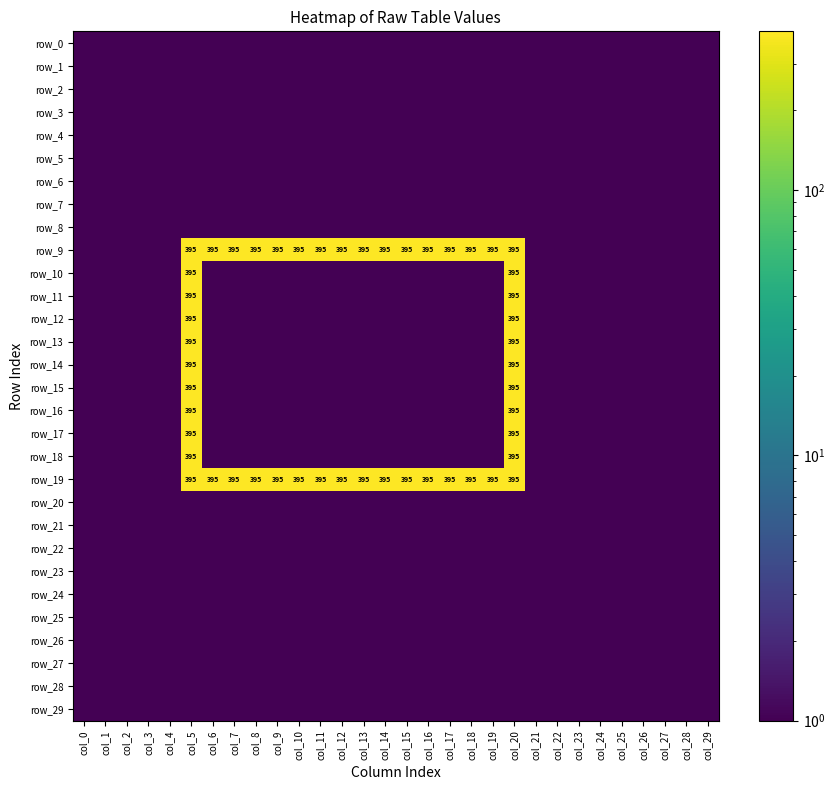

Reading left to right, transcribe all the data shown in this chart.

row_0: 1	1	1	1	1	1	1	1	1	1	1	1	1	1	1	1	1	1	1	1	1	1	1	1	1	1	1	1	1	1
row_1: 1	1	1	1	1	1	1	1	1	1	1	1	1	1	1	1	1	1	1	1	1	1	1	1	1	1	1	1	1	1
row_2: 1	1	1	1	1	1	1	1	1	1	1	1	1	1	1	1	1	1	1	1	1	1	1	1	1	1	1	1	1	1
row_3: 1	1	1	1	1	1	1	1	1	1	1	1	1	1	1	1	1	1	1	1	1	1	1	1	1	1	1	1	1	1
row_4: 1	1	1	1	1	1	1	1	1	1	1	1	1	1	1	1	1	1	1	1	1	1	1	1	1	1	1	1	1	1
row_5: 1	1	1	1	1	1	1	1	1	1	1	1	1	1	1	1	1	1	1	1	1	1	1	1	1	1	1	1	1	1
row_6: 1	1	1	1	1	1	1	1	1	1	1	1	1	1	1	1	1	1	1	1	1	1	1	1	1	1	1	1	1	1
row_7: 1	1	1	1	1	1	1	1	1	1	1	1	1	1	1	1	1	1	1	1	1	1	1	1	1	1	1	1	1	1
row_8: 1	1	1	1	1	1	1	1	1	1	1	1	1	1	1	1	1	1	1	1	1	1	1	1	1	1	1	1	1	1
row_9: 1	1	1	1	1	397	397	397	397	397	397	397	397	397	397	397	397	397	397	397	397	1	1	1	1	1	1	1	1	1
row_10: 1	1	1	1	1	397	1	1	1	1	1	1	1	1	1	1	1	1	1	1	397	1	1	1	1	1	1	1	1	1
row_11: 1	1	1	1	1	397	1	1	1	1	1	1	1	1	1	1	1	1	1	1	397	1	1	1	1	1	1	1	1	1
row_12: 1	1	1	1	1	397	1	1	1	1	1	1	1	1	1	1	1	1	1	1	397	1	1	1	1	1	1	1	1	1
row_13: 1	1	1	1	1	397	1	1	1	1	1	1	1	1	1	1	1	1	1	1	397	1	1	1	1	1	1	1	1	1
row_14: 1	1	1	1	1	397	1	1	1	1	1	1	1	1	1	1	1	1	1	1	397	1	1	1	1	1	1	1	1	1
row_15: 1	1	1	1	1	397	1	1	1	1	1	1	1	1	1	1	1	1	1	1	397	1	1	1	1	1	1	1	1	1
row_16: 1	1	1	1	1	397	1	1	1	1	1	1	1	1	1	1	1	1	1	1	397	1	1	1	1	1	1	1	1	1
row_17: 1	1	1	1	1	397	1	1	1	1	1	1	1	1	1	1	1	1	1	1	397	1	1	1	1	1	1	1	1	1
row_18: 1	1	1	1	1	397	1	1	1	1	1	1	1	1	1	1	1	1	1	1	397	1	1	1	1	1	1	1	1	1
row_19: 1	1	1	1	1	397	397	397	397	397	397	397	397	397	397	397	397	397	397	397	397	1	1	1	1	1	1	1	1	1
row_20: 1	1	1	1	1	1	1	1	1	1	1	1	1	1	1	1	1	1	1	1	1	1	1	1	1	1	1	1	1	1
row_21: 1	1	1	1	1	1	1	1	1	1	1	1	1	1	1	1	1	1	1	1	1	1	1	1	1	1	1	1	1	1
row_22: 1	1	1	1	1	1	1	1	1	1	1	1	1	1	1	1	1	1	1	1	1	1	1	1	1	1	1	1	1	1
row_23: 1	1	1	1	1	1	1	1	1	1	1	1	1	1	1	1	1	1	1	1	1	1	1	1	1	1	1	1	1	1
row_24: 1	1	1	1	1	1	1	1	1	1	1	1	1	1	1	1	1	1	1	1	1	1	1	1	1	1	1	1	1	1
row_25: 1	1	1	1	1	1	1	1	1	1	1	1	1	1	1	1	1	1	1	1	1	1	1	1	1	1	1	1	1	1
row_26: 1	1	1	1	1	1	1	1	1	1	1	1	1	1	1	1	1	1	1	1	1	1	1	1	1	1	1	1	1	1
row_27: 1	1	1	1	1	1	1	1	1	1	1	1	1	1	1	1	1	1	1	1	1	1	1	1	1	1	1	1	1	1
row_28: 1	1	1	1	1	1	1	1	1	1	1	1	1	1	1	1	1	1	1	1	1	1	1	1	1	1	1	1	1	1
row_29: 1	1	1	1	1	1	1	1	1	1	1	1	1	1	1	1	1	1	1	1	1	1	1	1	1	1	1	1	1	1